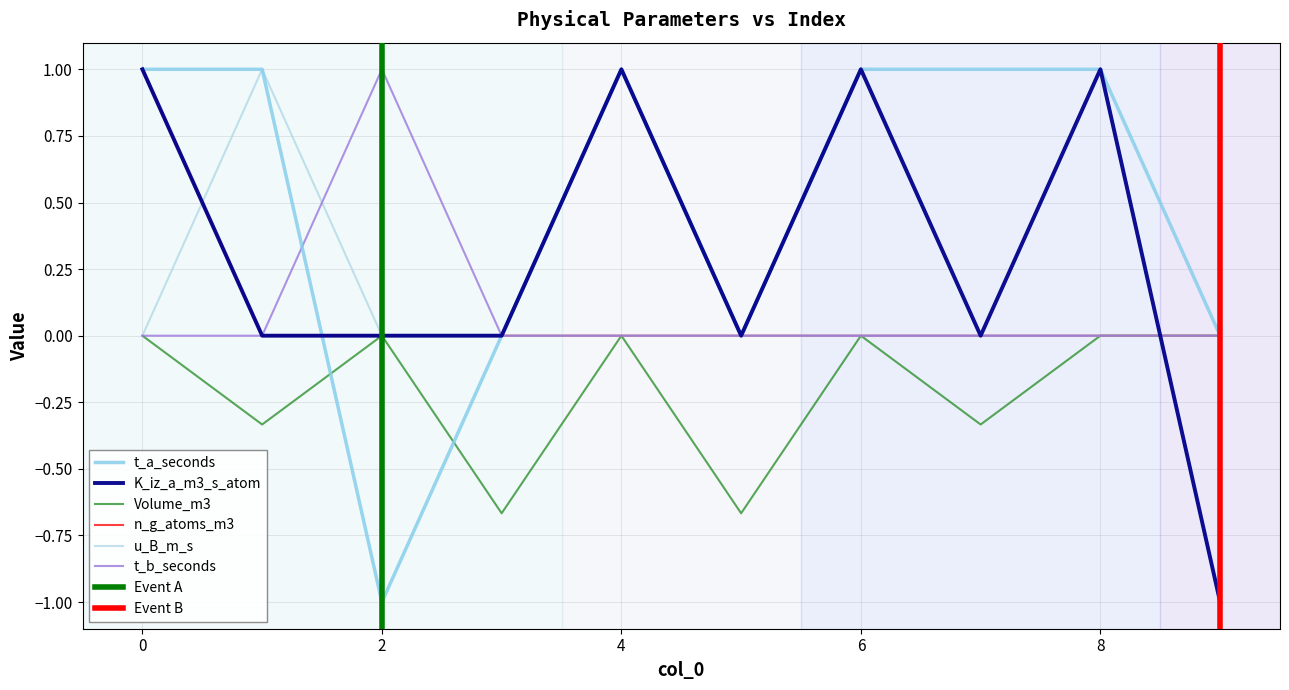

Is the value of u_B_m_s at 5 greater than the value of n_g_atoms_m3 at 1?

No